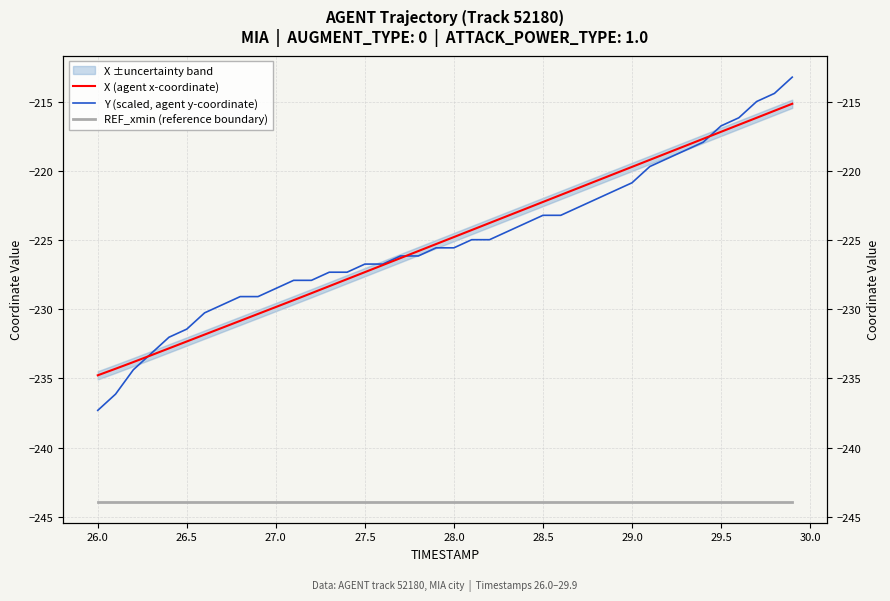

Which series has the widest spread of values?

Y (scaled, agent y-coordinate)